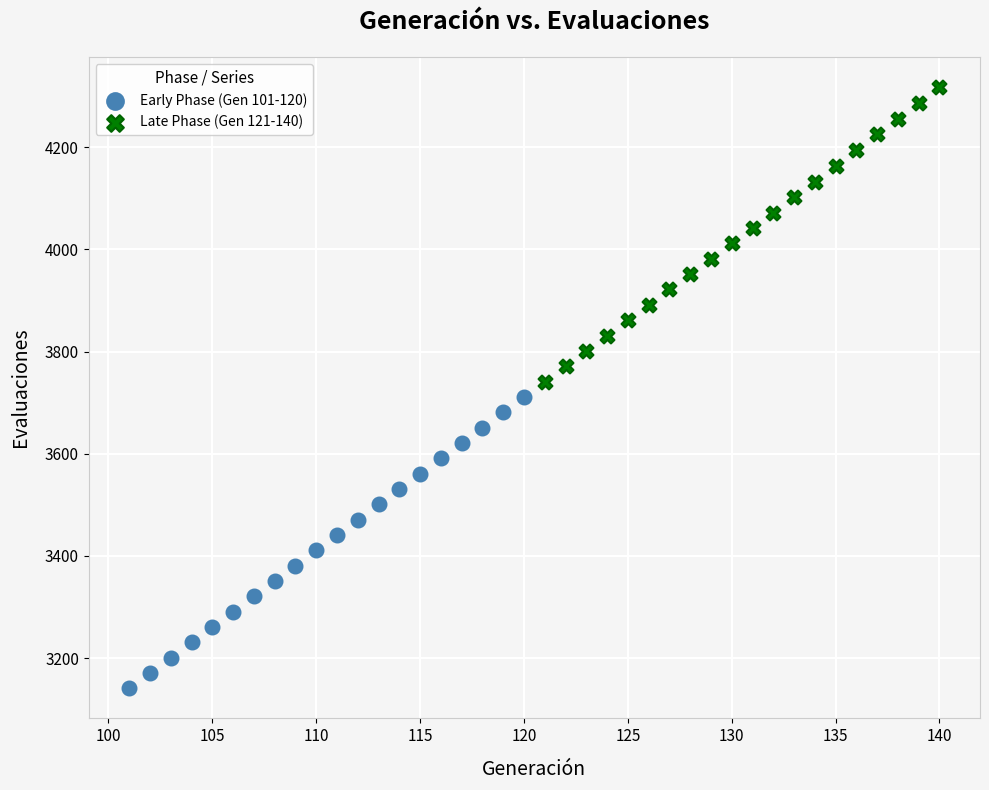

Which series has the widest spread of Y values?

Late Phase (Gen 121-140)